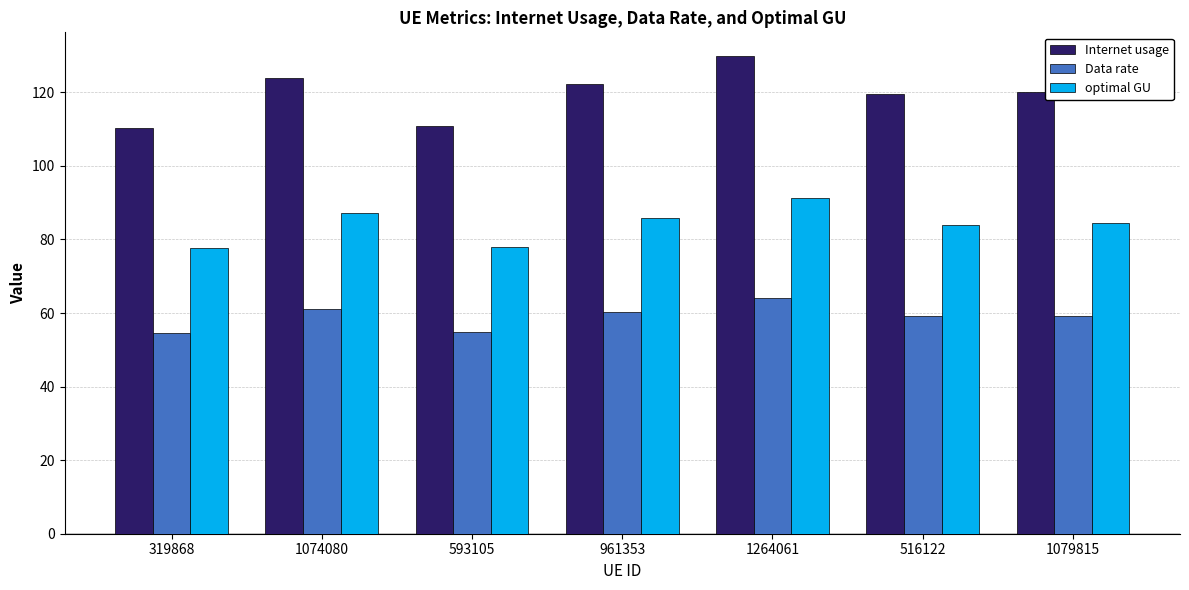

Is the value of Data rate at 961353 greater than the value of Internet usage at 593105?

No